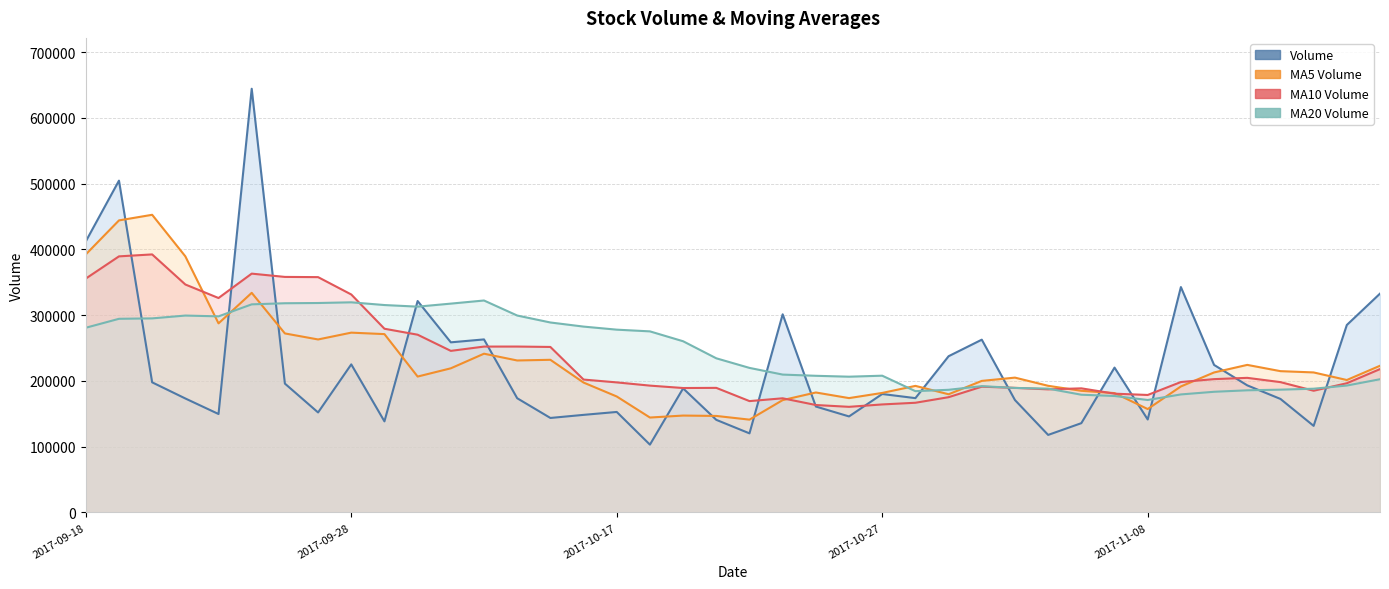

Where is the first local minimum for volume?

2017-09-22